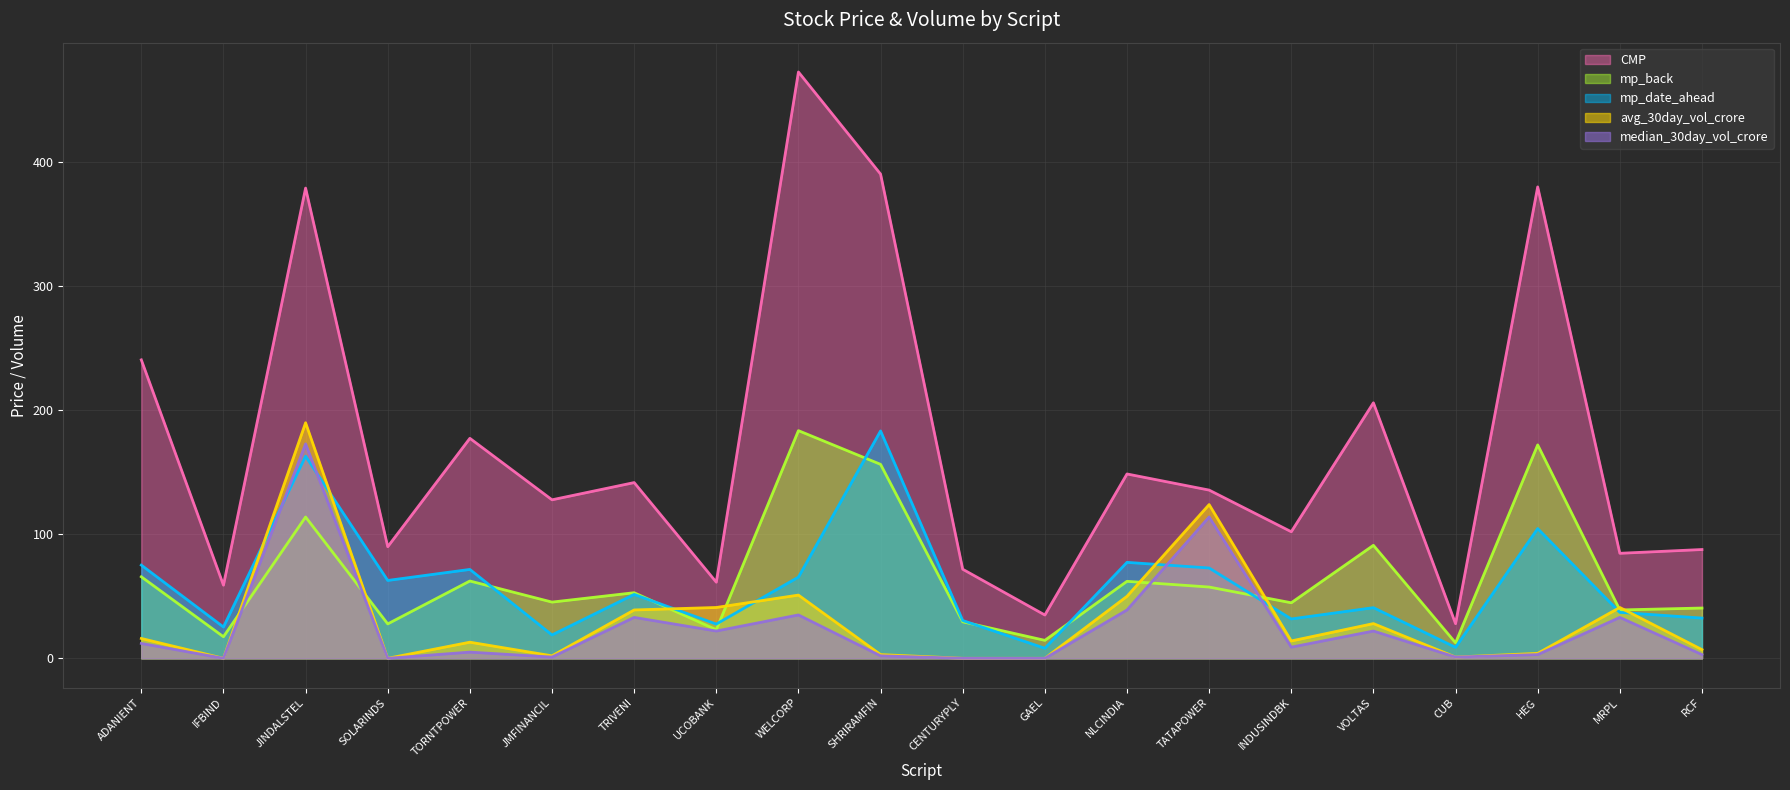

Where is the first local minimum for mp_date_ahead?

IFBIND